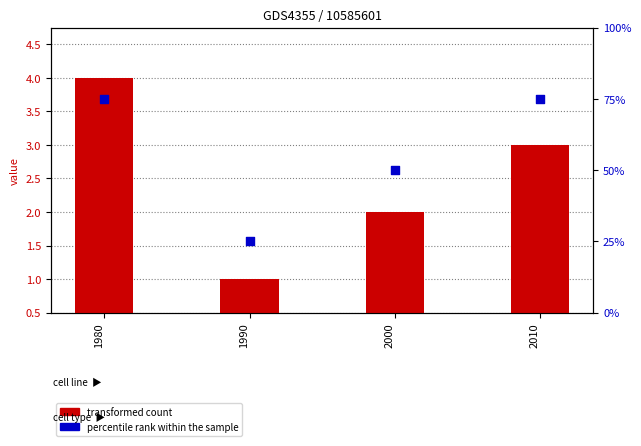

Which series has the widest spread of Y values?

percentile rank within the sample